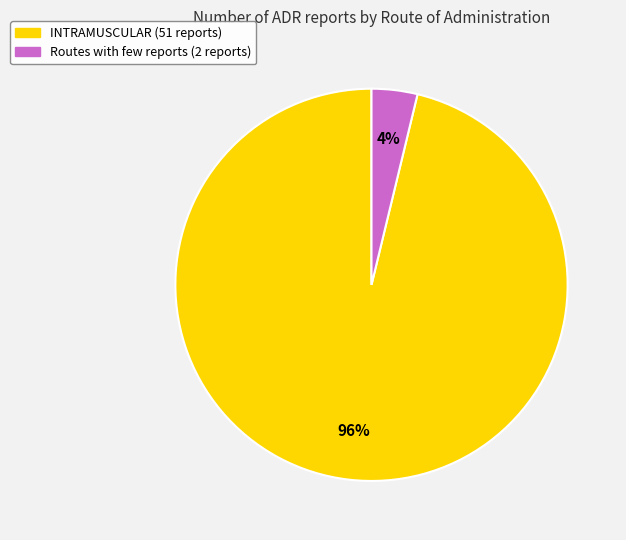

The Routes with few reports slice represents 4% of the pie. True or false?

True